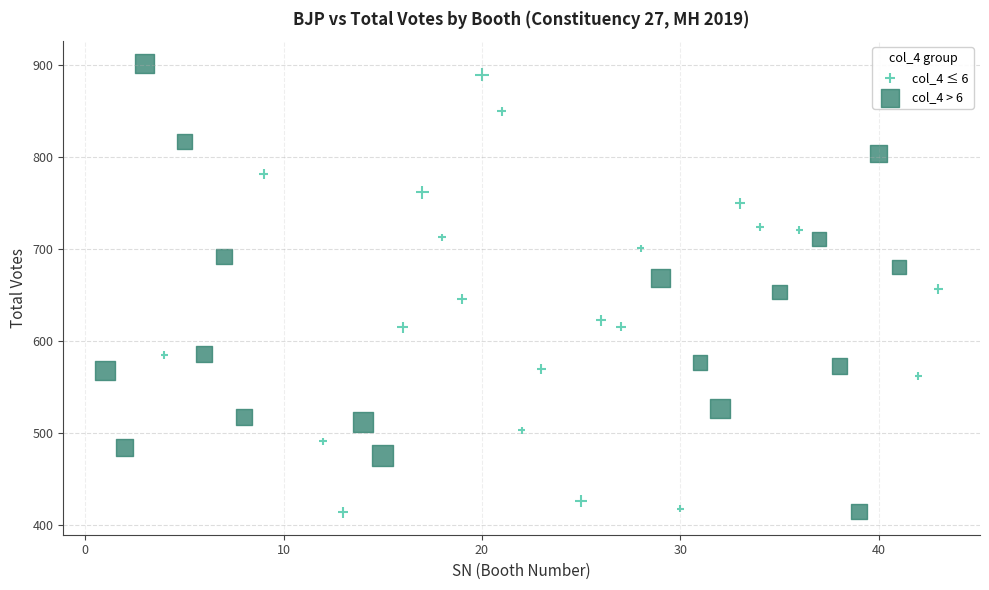

Which series contains the highest Y value?

col_4 > 6